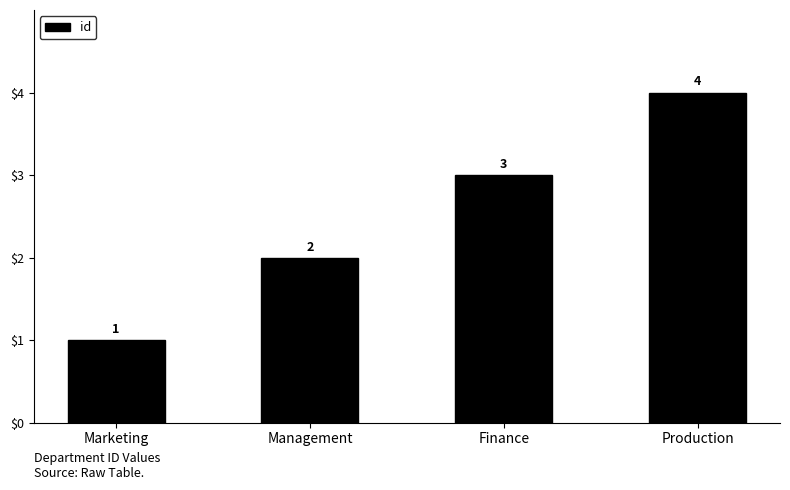

The chart shows a value of 2 at Management. True or false?

True